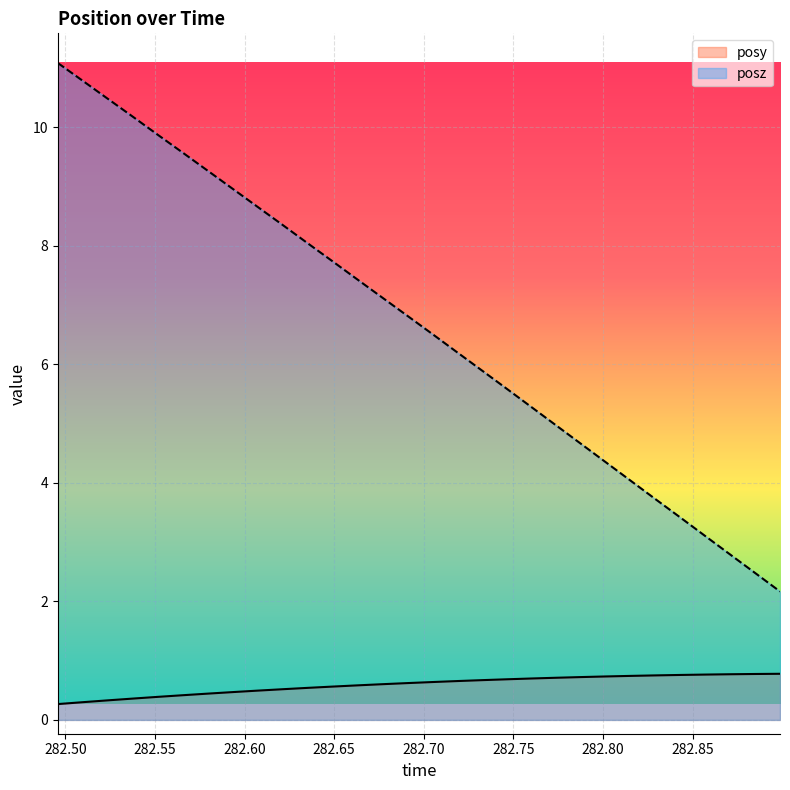

Which series has the largest range (max minus min)?

posz